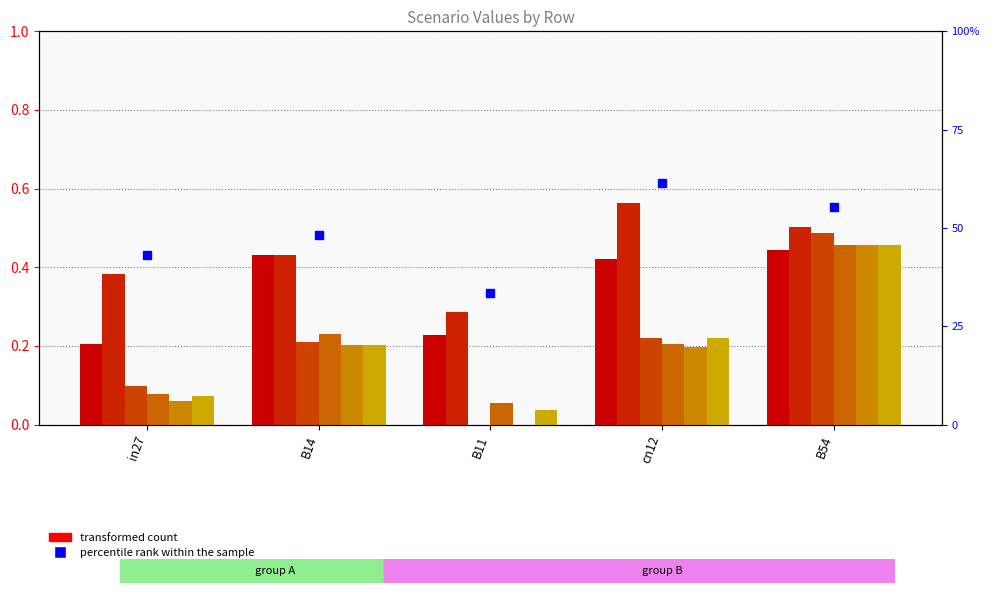

Are the bars horizontal?

No